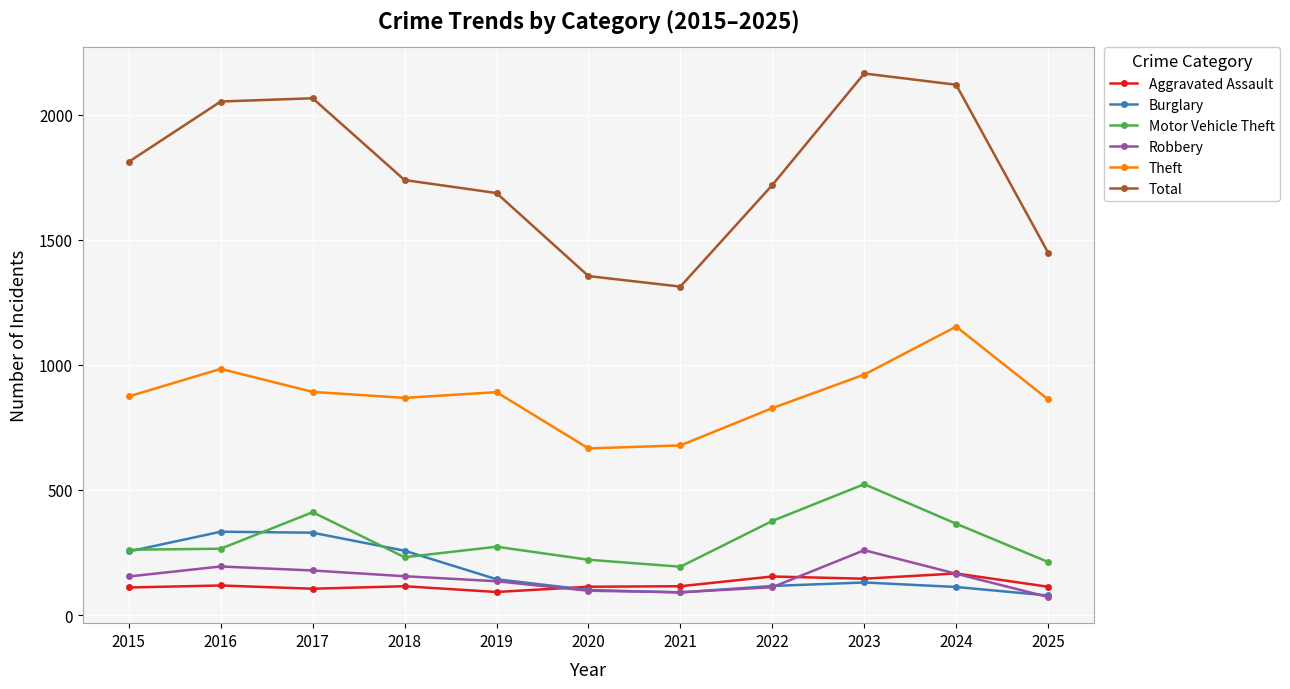

True or false: Total has more than 1 points higher than both neighbors.

True